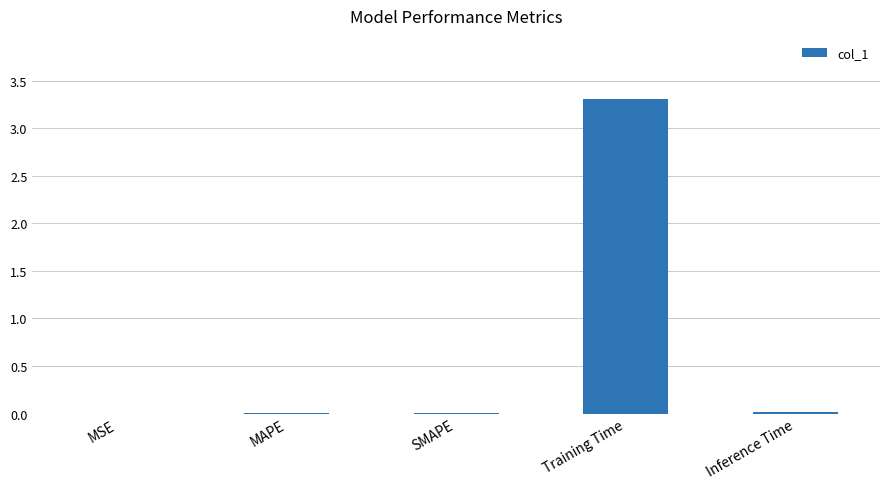

The chart shows a value of 0.0 at SMAPE. True or false?

True